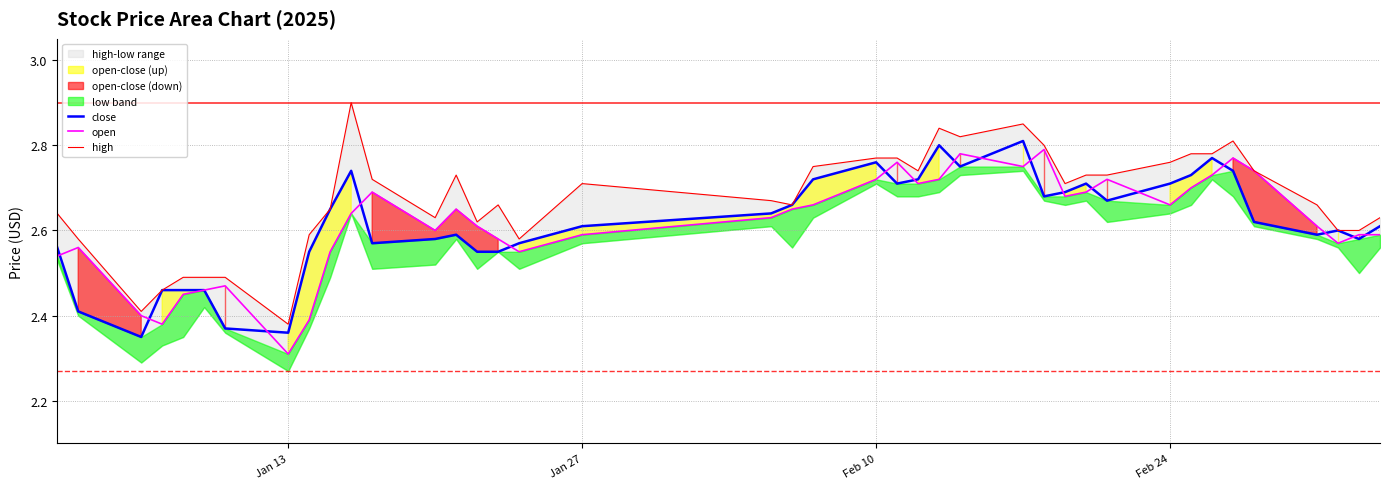

Where is open nearest to the value 2?

Jan 13